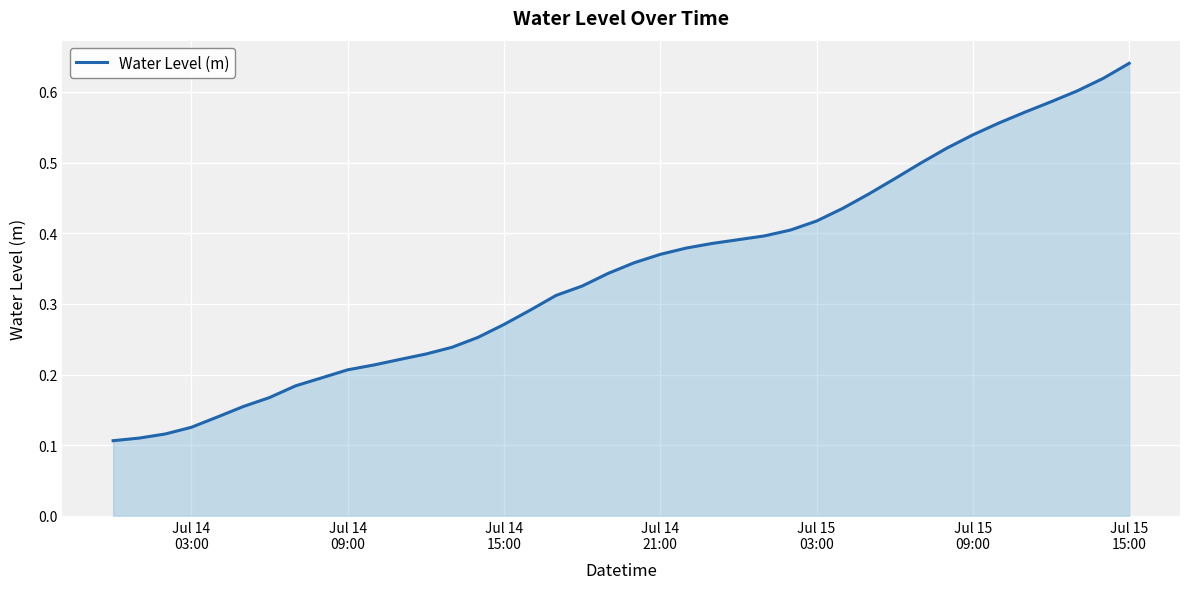

Reading right to left, transcribe all the data shown in this chart.

0.6	0.6	0.6	0.6	0.6	0.6	0.5	0.5	0.5	0.5	0.5	0.4	0.4	0.4	0.4	0.4	0.4	0.4	0.4	0.4	0.3	0.3	0.3	0.3	0.3	0.3	0.2	0.2	0.2	0.2	0.2	0.2	0.2	0.2	0.2	0.1	0.1	0.1	0.1	0.1